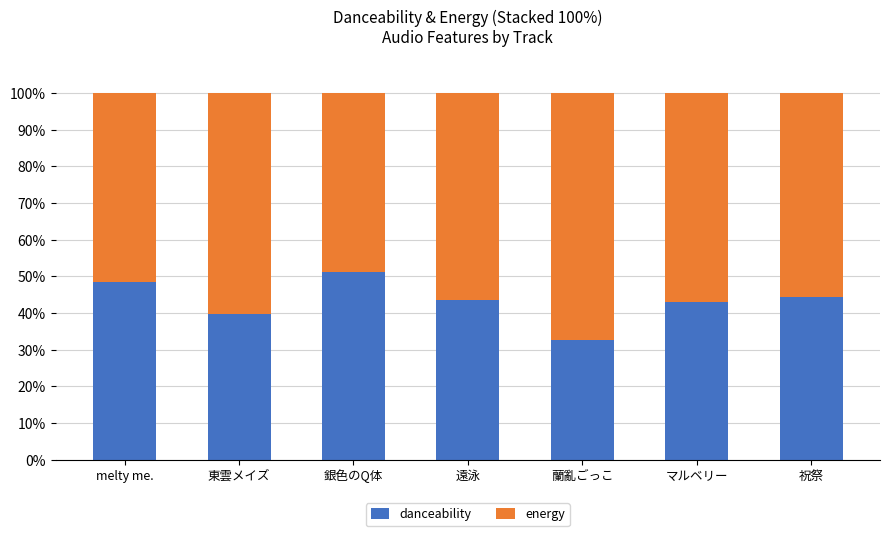

What is the difference between the second highest and minimum values in the danceability series?

15.7